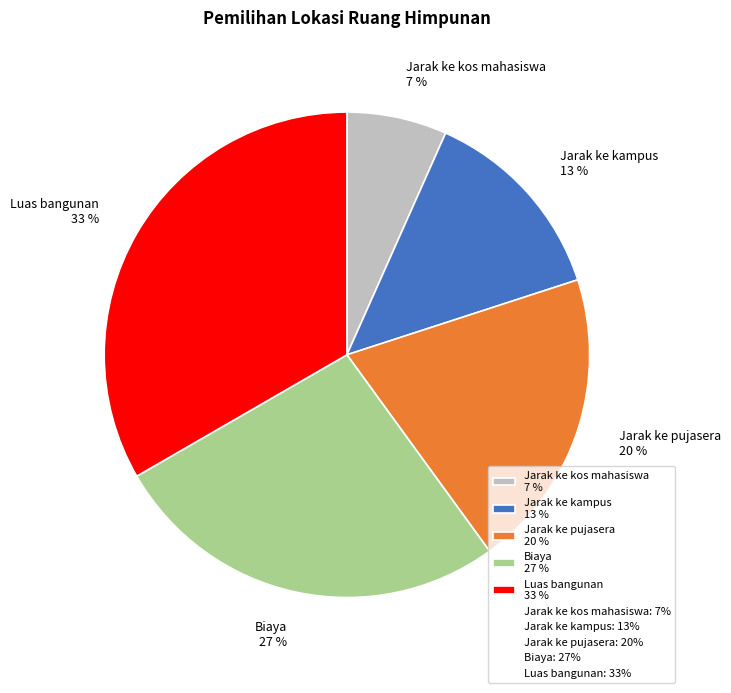

The Jarak ke kampus 13 % slice represents 1% of the pie. True or false?

False